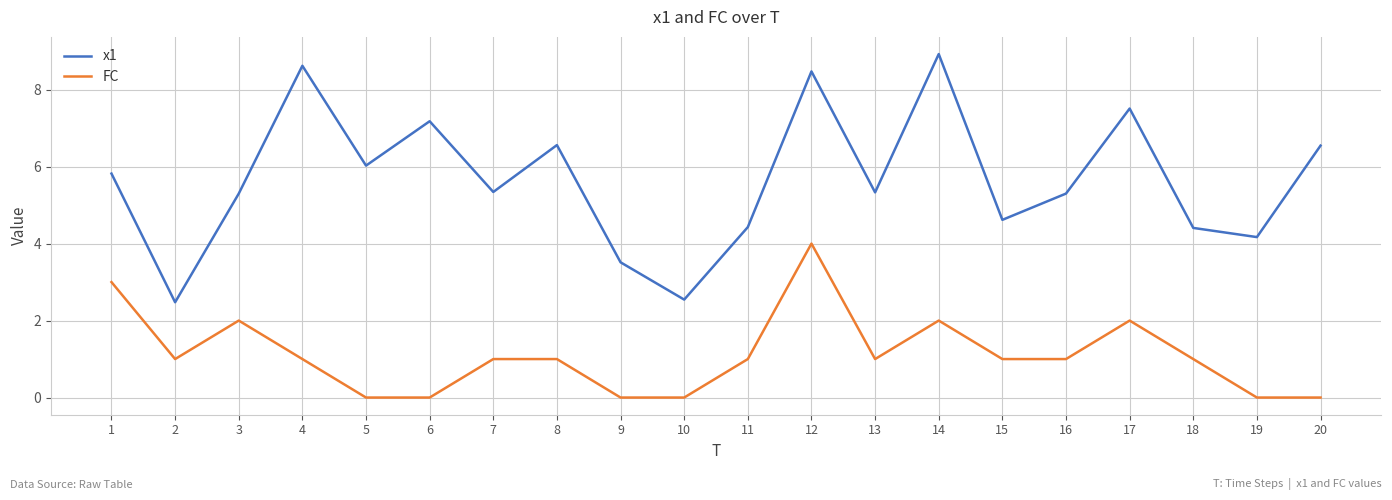

True or false: FC and x1 intersect in this chart.

False